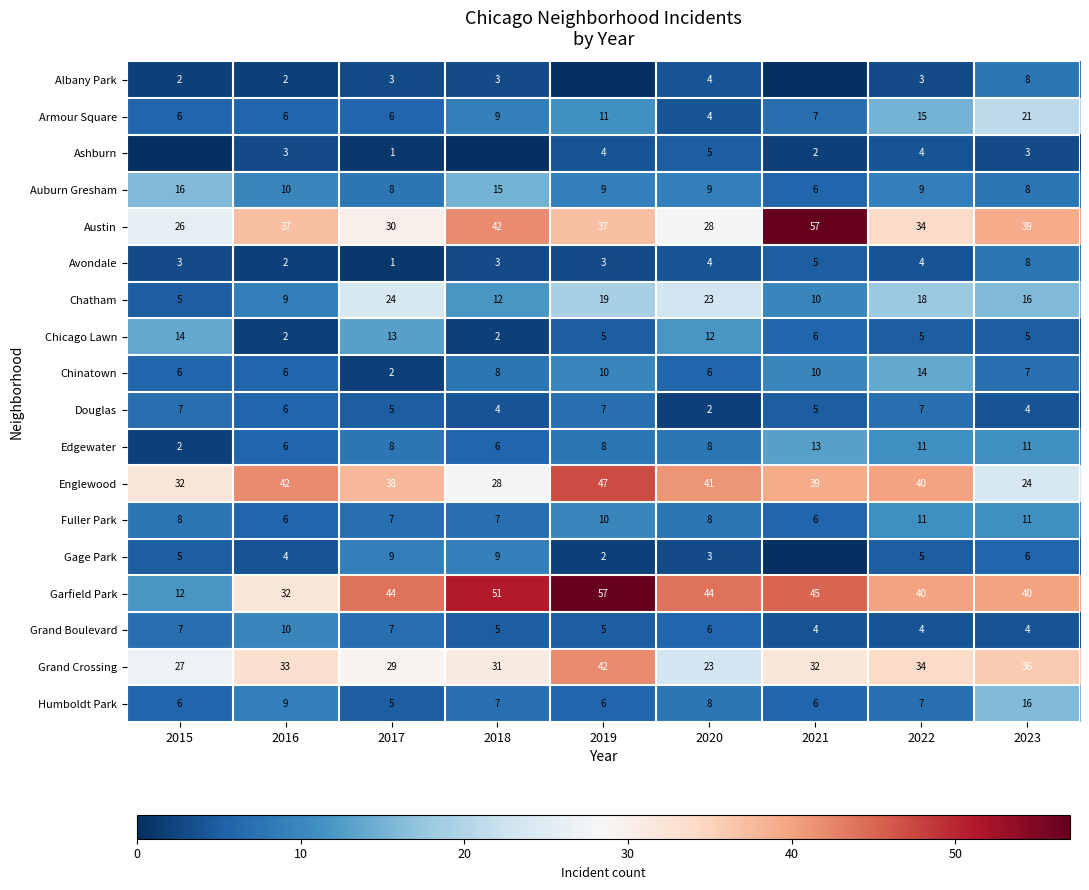

True or false: Albany Park has a value of 2 at 2020.

False